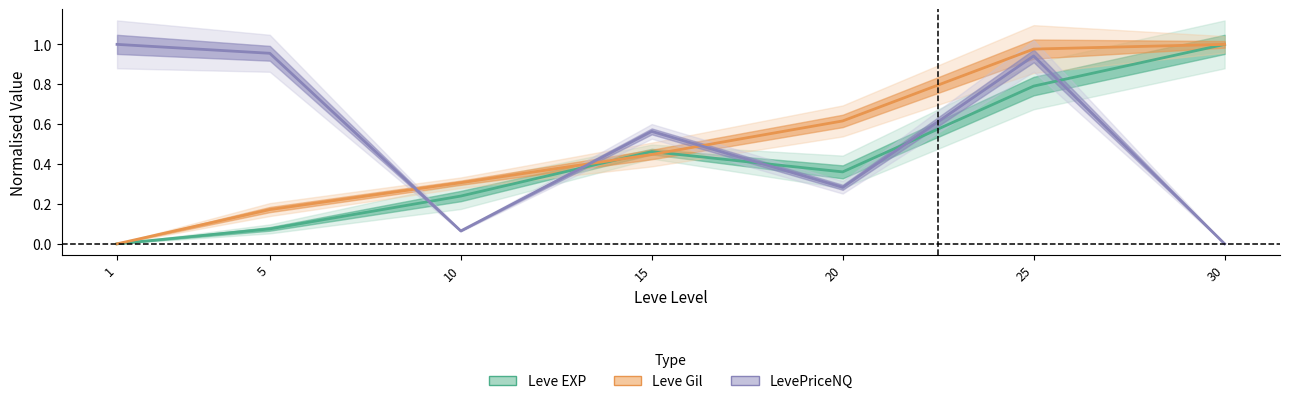

The value of Leve Gil at 5 is 0.2. True or false?

True